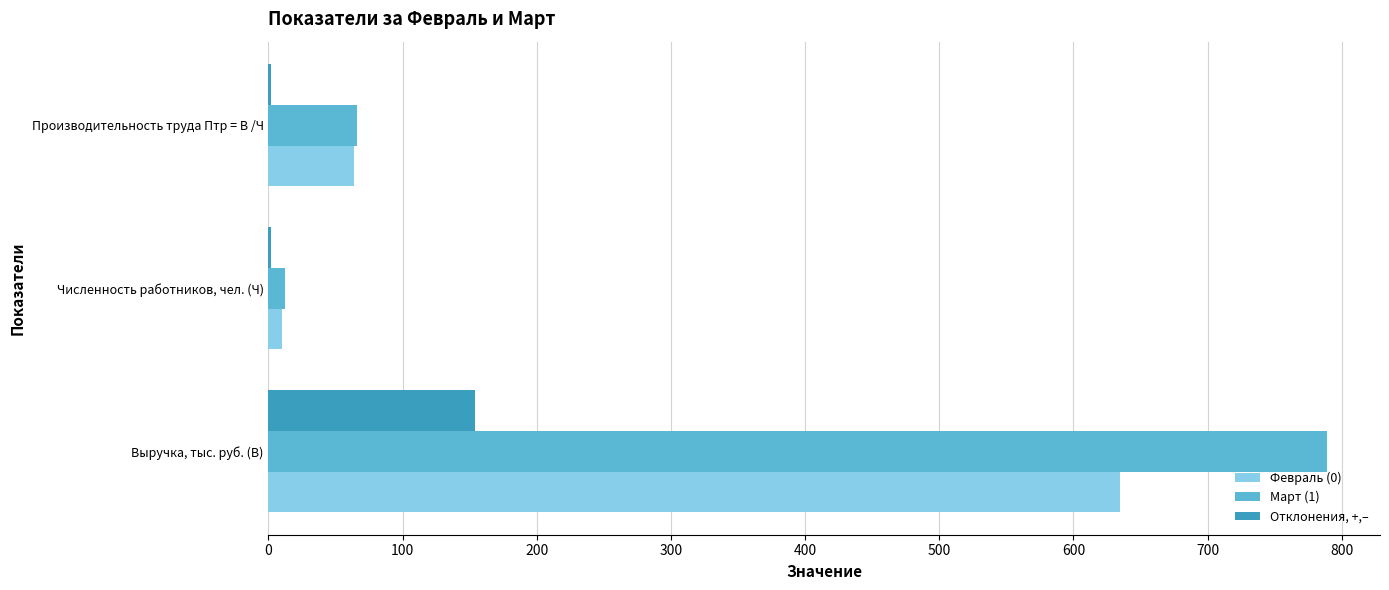

At which label does Февраль (0) reach its peak?

Выручка, тыс. руб. (В)